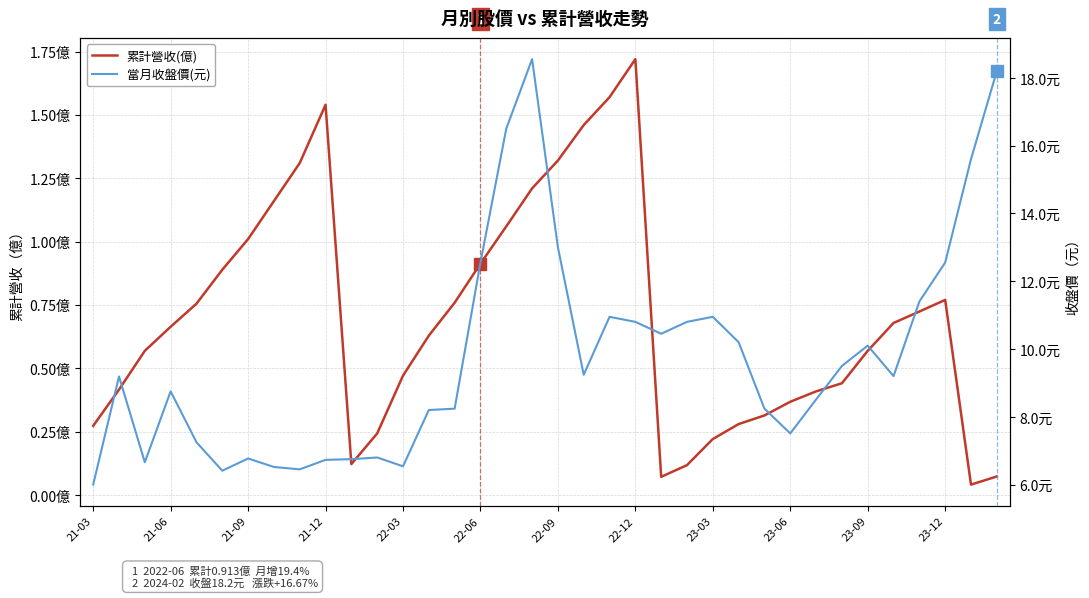

Reading left to right, transcribe all the data shown in this chart.

累計營收(億): 0.3	0.4	0.6	0.7	0.8	0.9	1.0	1.2	1.3	1.5	0.1	0.2	0.5	0.6	0.8	0.9	1.1	1.2	1.3	1.5	1.6	1.7	0.1	0.1	0.2	0.3	0.3	0.4	0.4	0.4	0.6	0.7	0.7	0.8	0.0	0.1
當月收盤價(元): 6.0	9.2	6.7	8.8	7.2	6.4	6.8	6.5	6.5	6.7	6.8	6.8	6.5	8.2	8.2	12.6	16.5	18.6	13.0	9.2	10.9	10.8	10.4	10.8	10.9	10.2	8.2	7.5	8.5	9.5	10.1	9.2	11.4	12.6	15.6	18.2